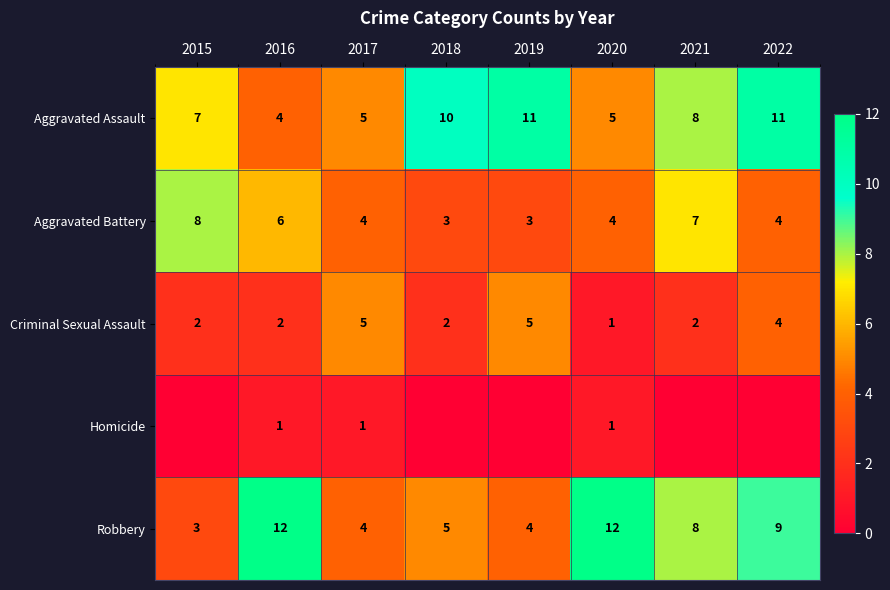

What is the maximum value for Criminal Sexual Assault?

5